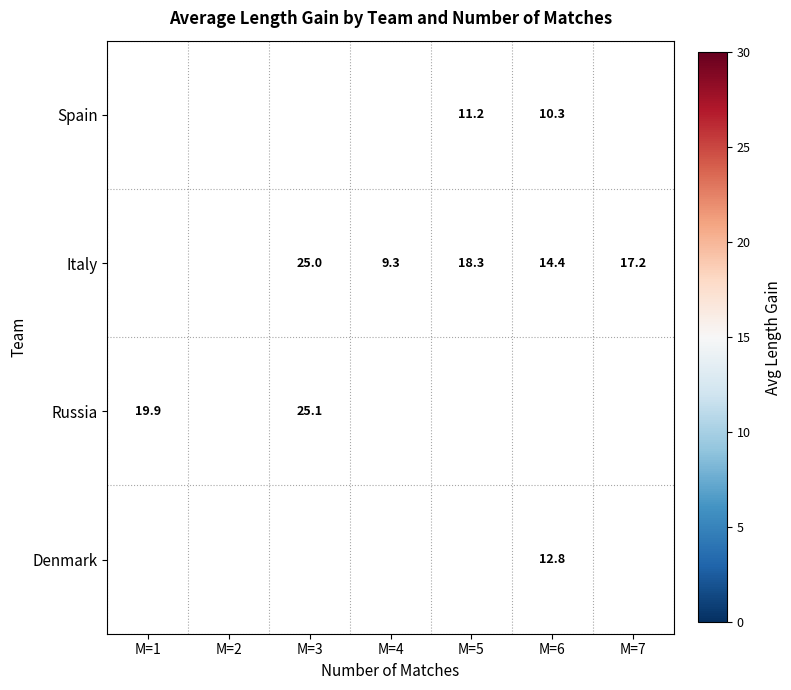

Is the value of Italy at M=6 greater than the value of Spain at M=5?

Yes